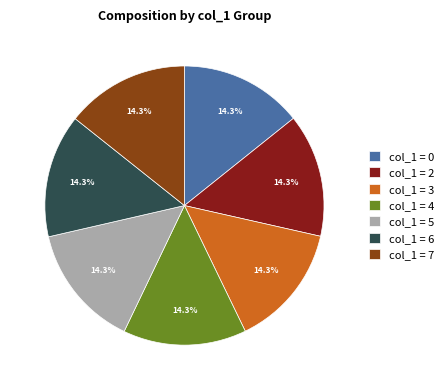

Is there any slice that represents more than half of the pie?

No